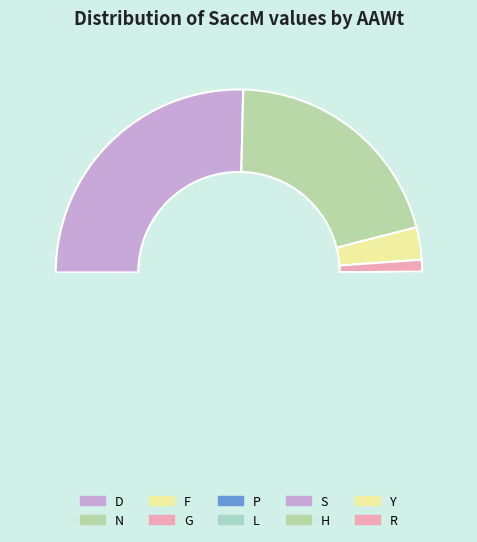

What is the smallest slice in the pie chart?

L